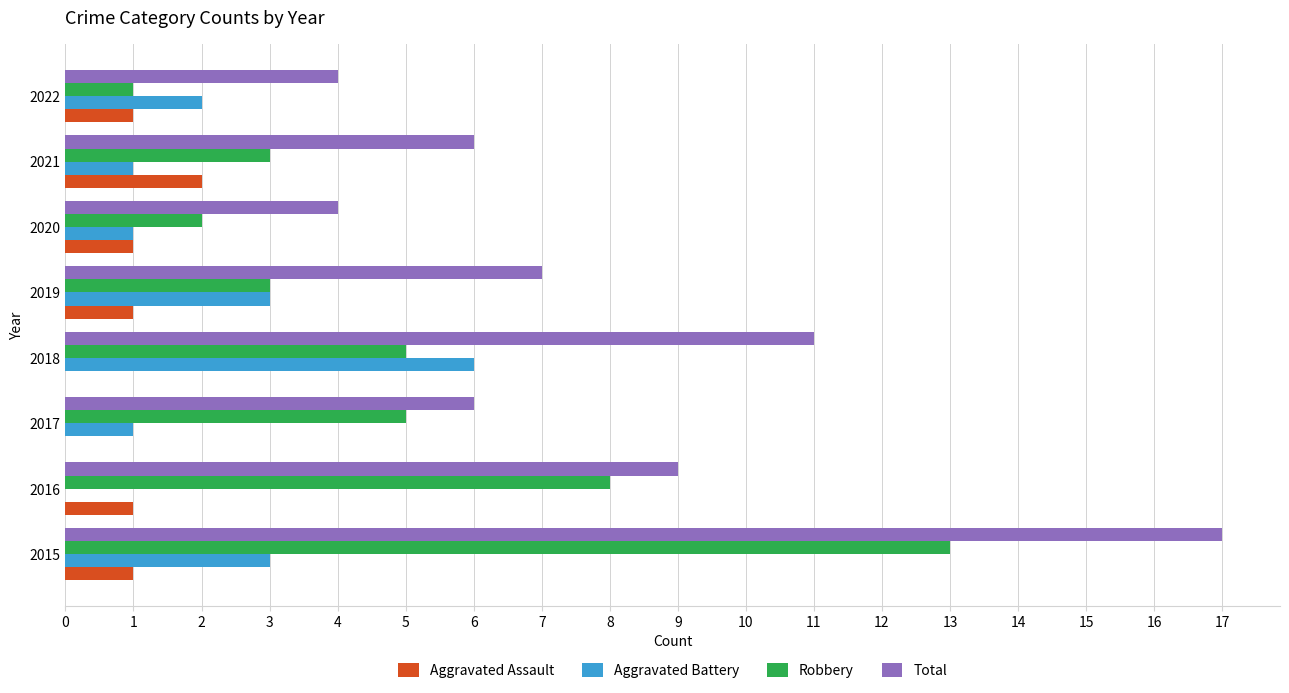

Which label corresponds to the largest value in the chart?

2015